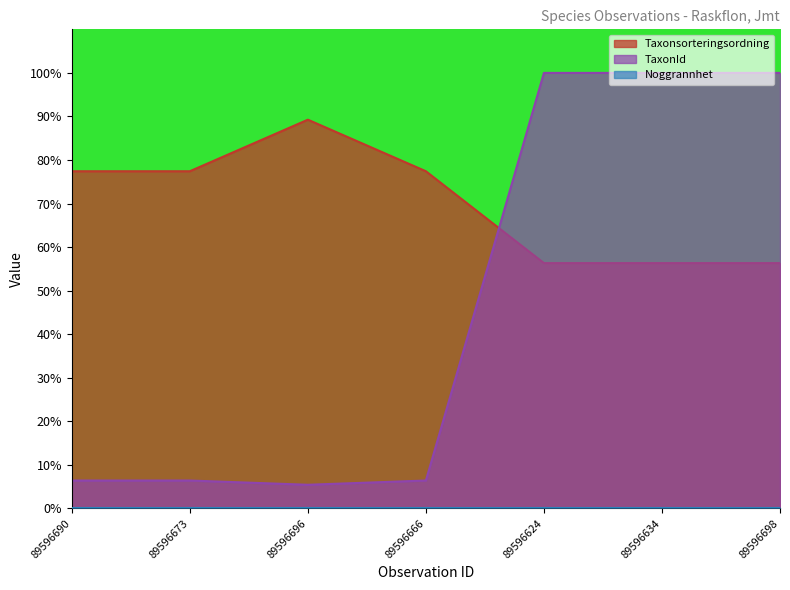

Does the chart display data point markers on the line(s)?

No